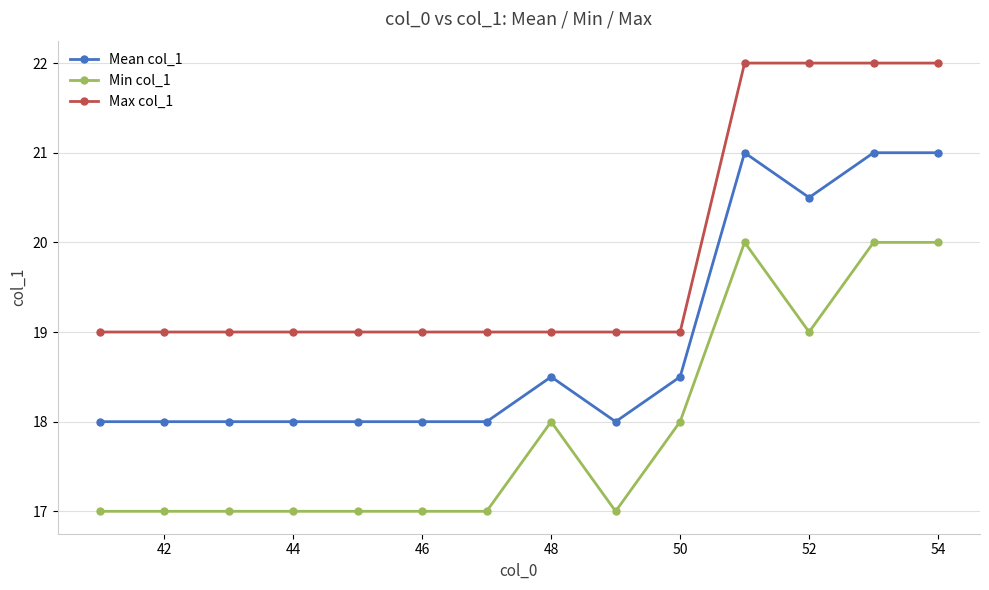

True or false: Mean col_1 and Min col_1 cross at least once.

False